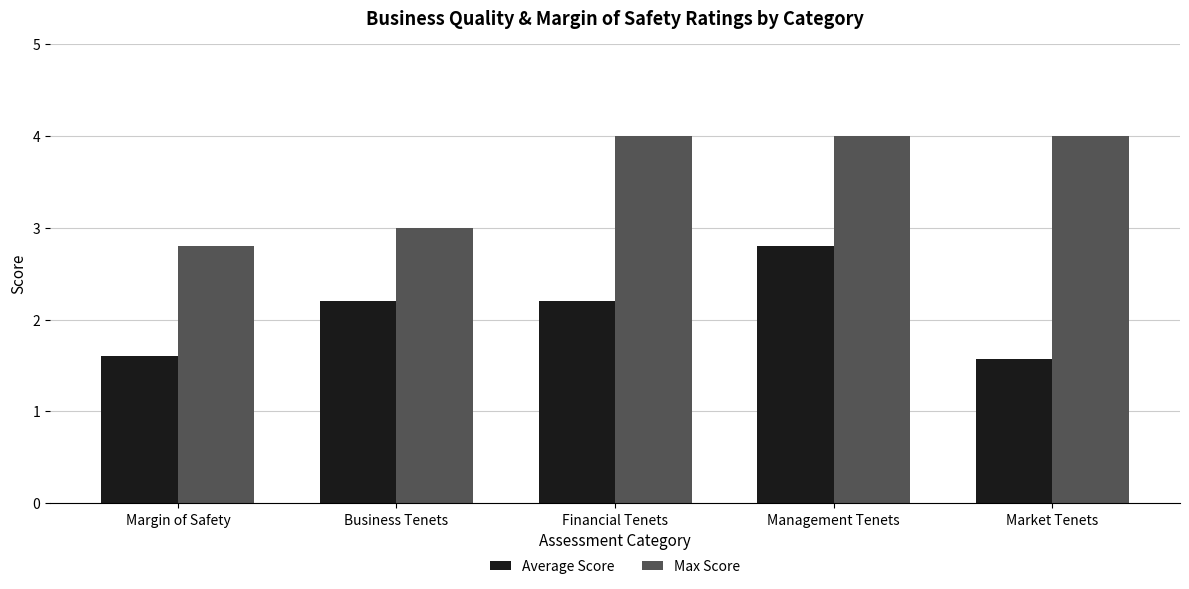

What is the difference between the highest and lowest values at Market Tenets?

2.4